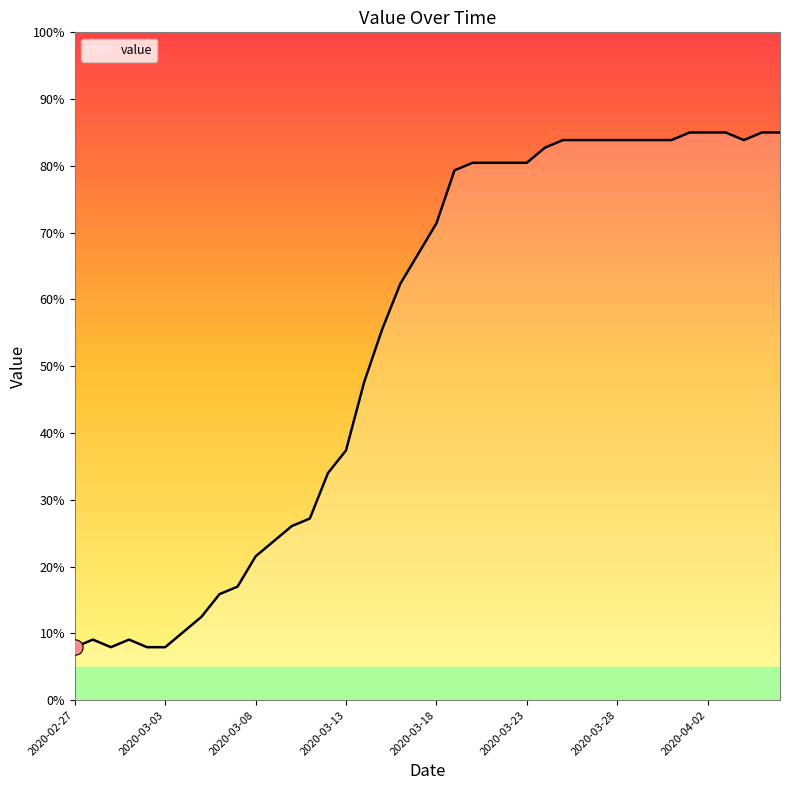

What is the difference between the maximum and minimum values?

77.1